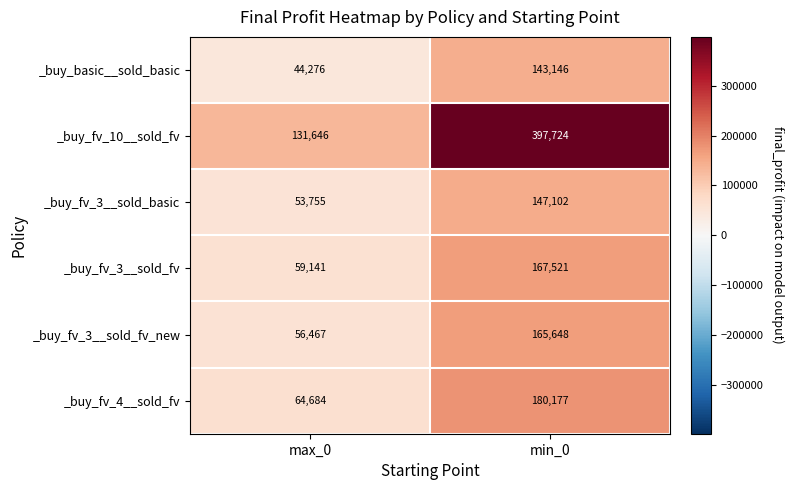

What is the total value across all series at min_0?

1201318